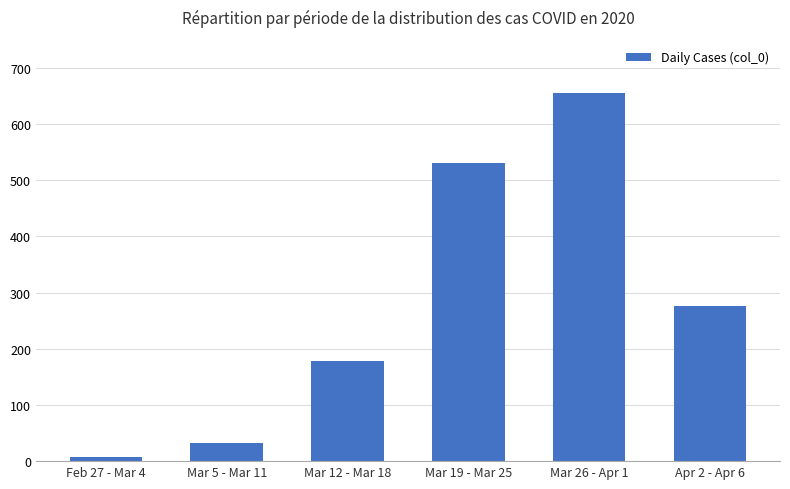

True or false: the data shows 33 at Mar 5 - Mar 11.

True